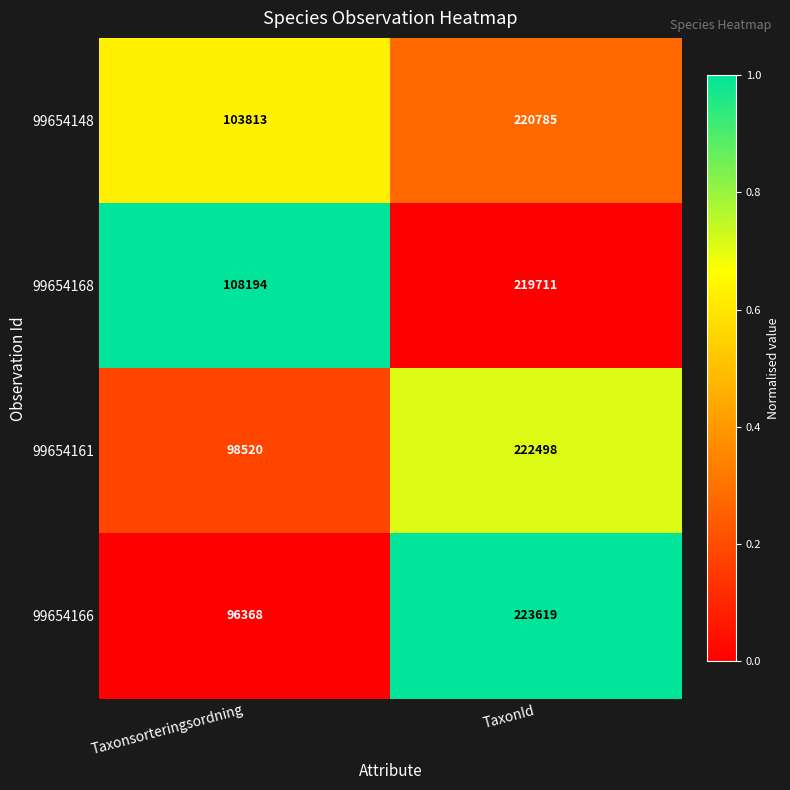

How many data points does each series have?

2